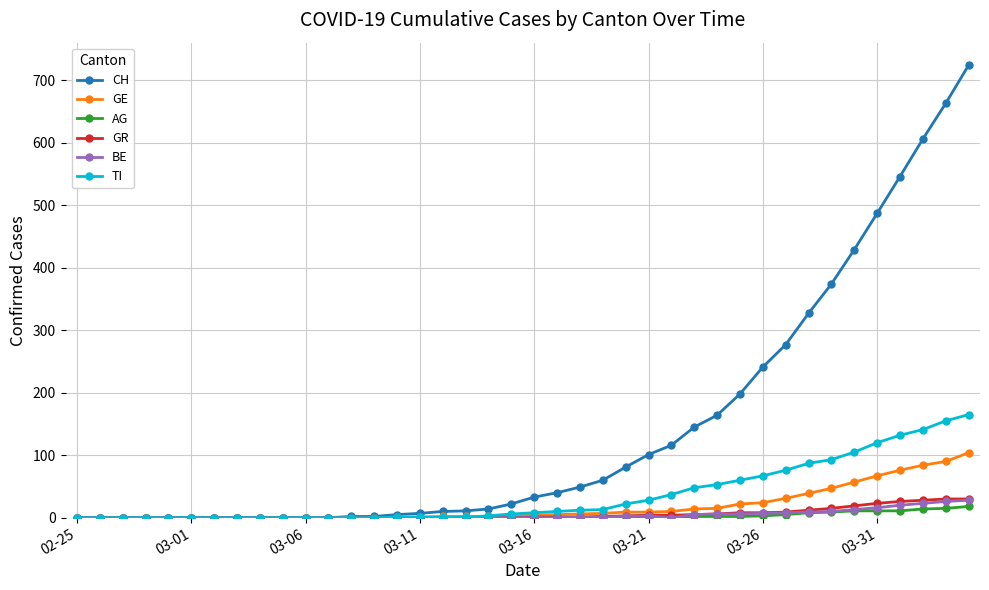

Which series has the largest range (max minus min)?

CH